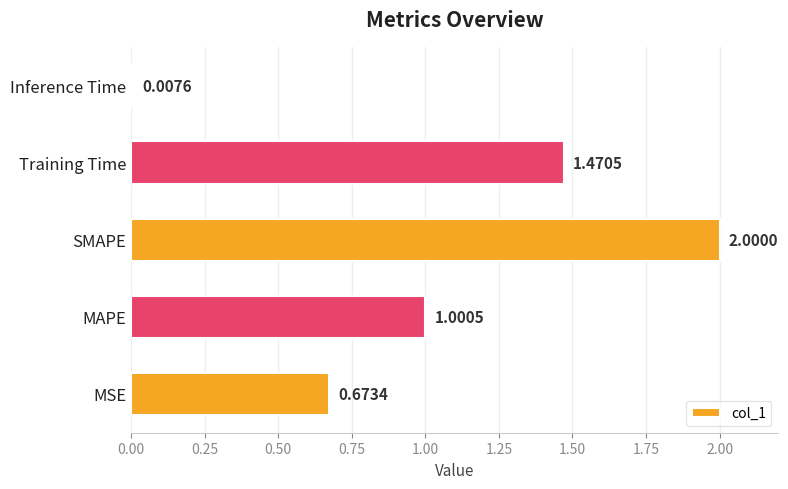

Which has a higher value, Inference Time or MSE?

MSE